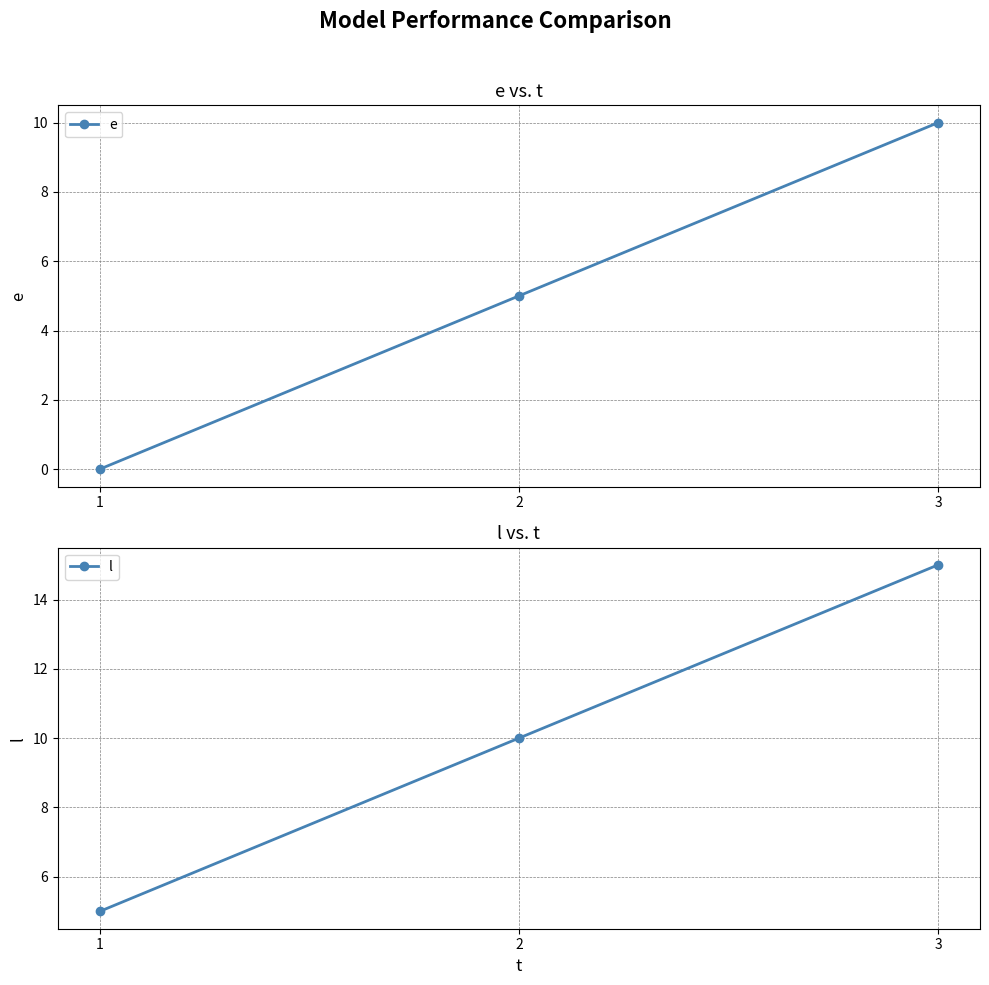

What is the average value of the l series?

10